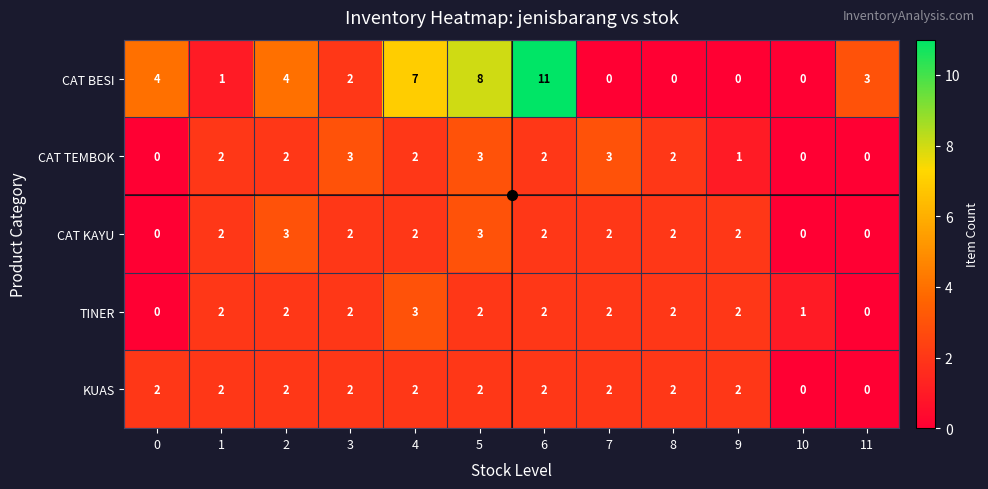

What is the total value across all series at 4?

16